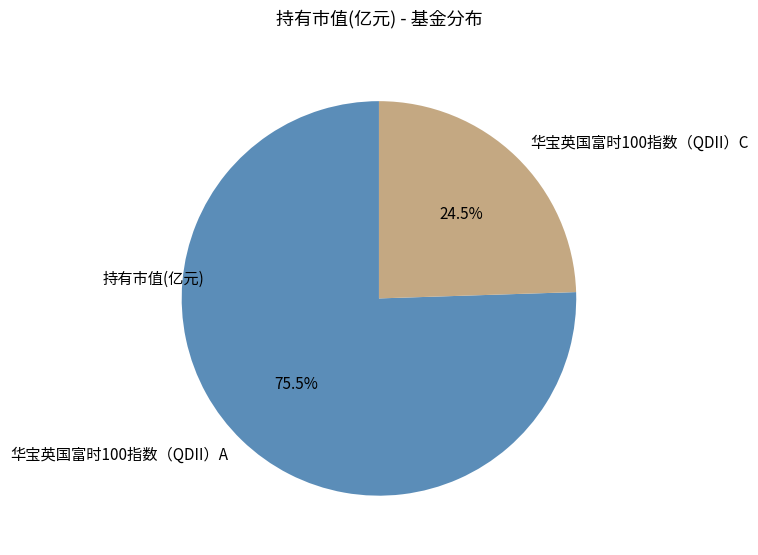

Is there a majority slice in this chart?

Yes